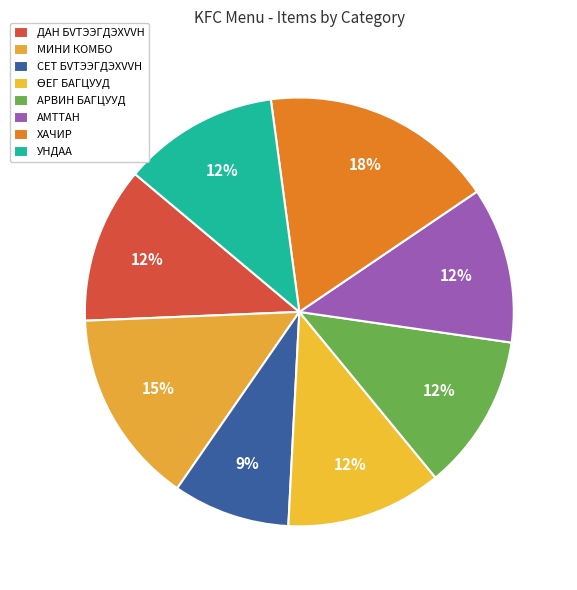

What percentage is the ДАН БVТЭЭГДЭХVVН slice, to the nearest percent?

12%